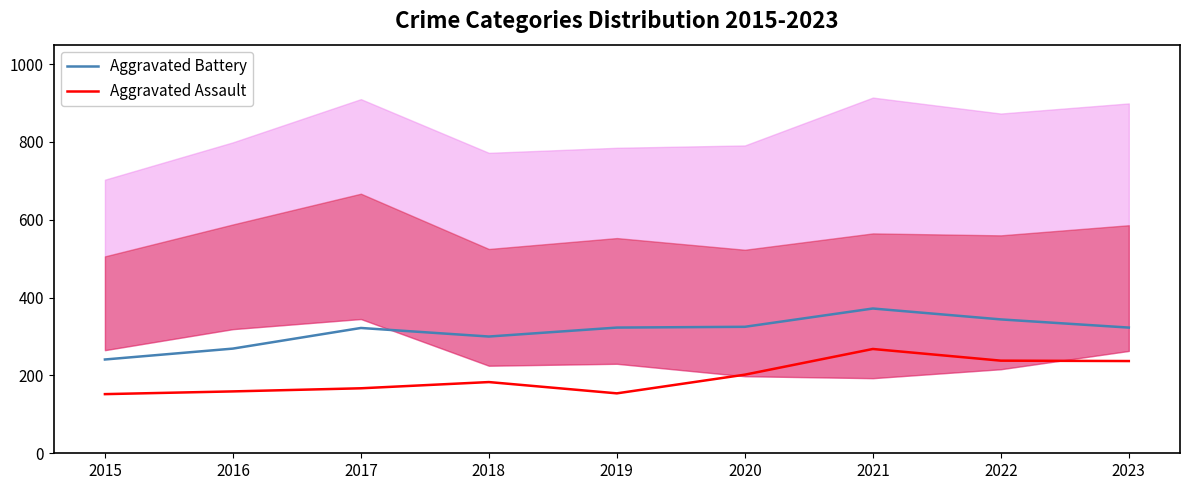

What is the value of the Aggravated Battery point at the 2nd from the left?

269